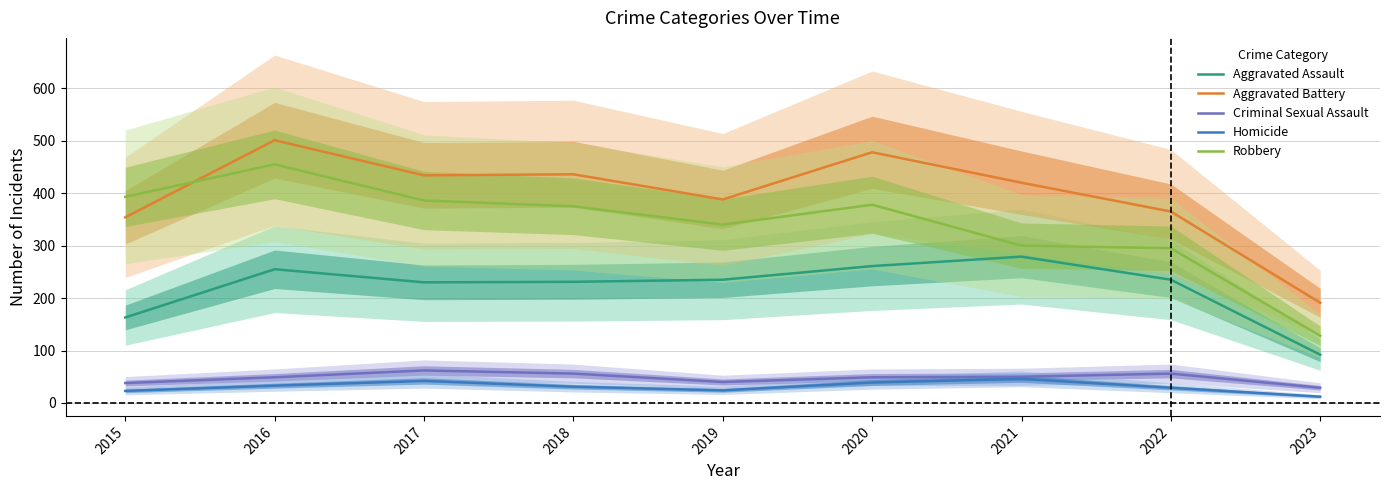

List the labels in order of Aggravated Battery value, largest first.

2016, 2020, 2018, 2017, 2021, 2019, 2022, 2015, 2023